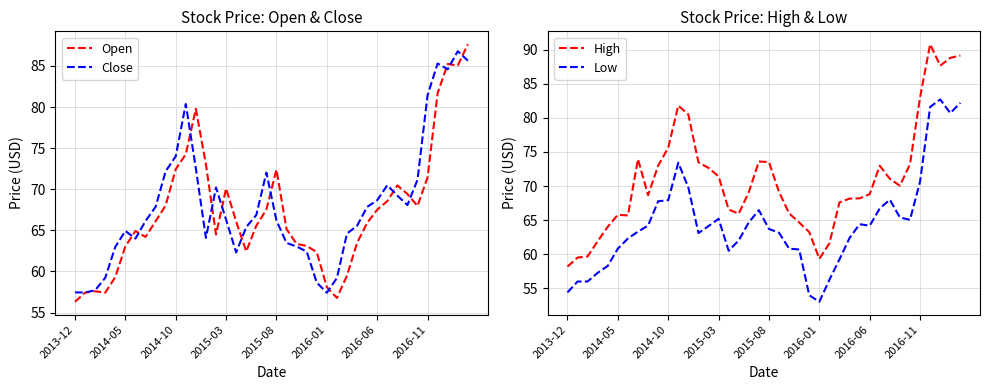

Reading right to left, transcribe all the data shown in this chart.

Open: 87.7	85.0	85.2	81.7	71.5	68.0	69.4	70.5	68.5	67.5	65.9	63.5	59.5	56.8	58.1	62.4	63.1	63.4	65.2	72.4	67.5	65.6	62.4	66.1	70.1	64.5	73.0	79.8	74.3	72.4	68.0	66.1	64.2	64.9	63.0	59.3	57.4	57.6	57.4	56.3
Close: 85.7	86.8	84.6	85.3	81.5	71.2	68.1	69.2	70.5	68.7	67.8	65.5	64.6	59.2	57.4	58.6	62.4	63.0	63.5	66.2	72.0	66.9	65.4	62.3	66.3	70.2	64.1	72.5	80.4	74.0	72.2	67.9	66.1	64.0	64.9	63.0	59.2	57.7	57.4	57.5
High: 89.1	88.8	87.7	90.8	83.0	73.2	70.0	71.1	73.0	68.8	68.2	68.2	67.6	61.6	59.3	63.2	64.7	66.0	69.1	73.5	73.6	69.1	65.9	66.6	71.4	72.7	73.5	80.5	81.8	75.6	73.0	68.7	74.0	65.7	65.8	64.0	61.9	59.7	59.5	58.2
Low: 82.2	80.7	82.7	81.6	70.7	65.0	65.4	68.0	66.7	64.2	64.4	62.4	59.2	56.2	53.0	54.0	60.7	60.8	63.1	63.7	66.5	64.7	62.0	60.5	65.2	64.1	63.1	69.8	73.4	67.9	67.8	64.2	63.3	62.3	60.8	58.3	57.3	56.0	56.0	54.4